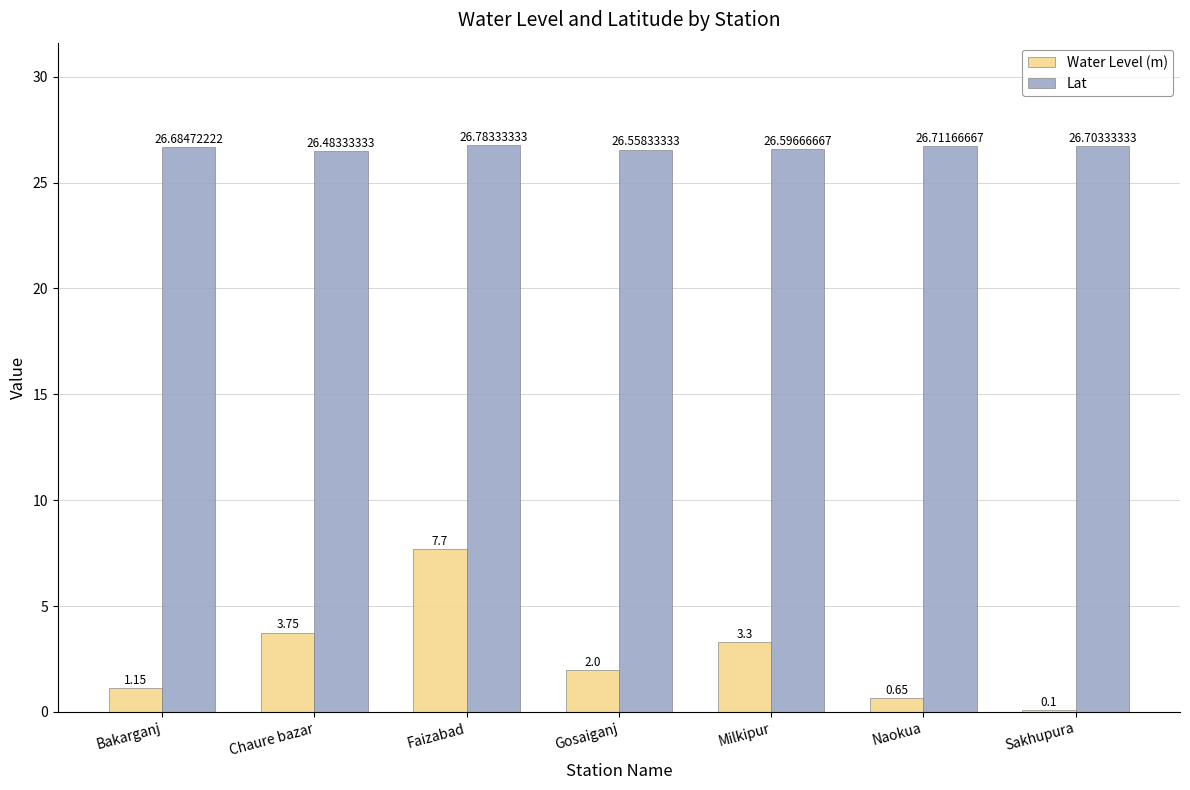

What is the maximum value shown in the chart?

26.8